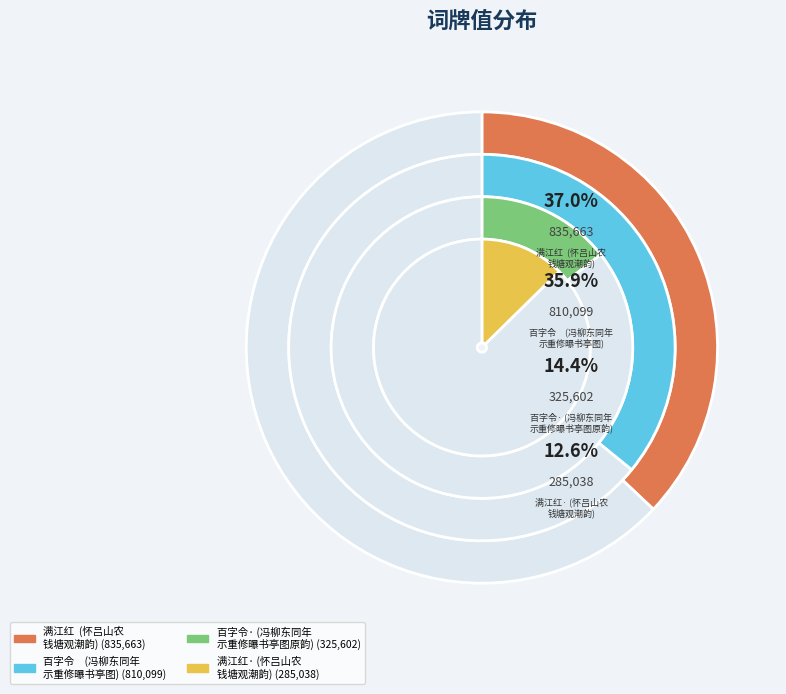

Rank the categories by value from lowest to highest.

满江红·怀吕山农，用曹倦圃先生钱塘观潮韵, 百字令·冯柳东同年示重修曝书亭图即用竹垞翁集中曹倦圃画竹垞图原韵, 百字令　冯柳东同年示重修曝书亭图即用竹垞翁集中曹倦圃画竹垞图原韵, 满江红 怀吕山农，用曹倦圃先生钱塘观潮韵